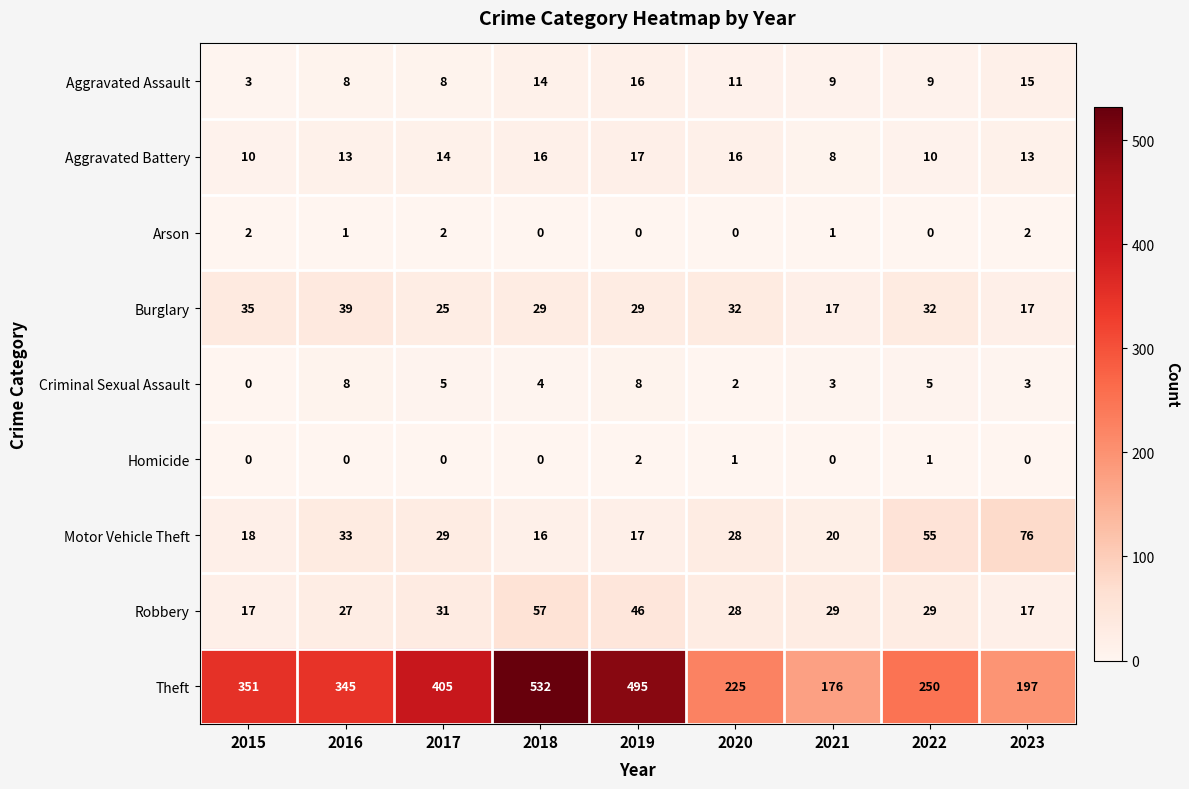

How many Criminal Sexual Assault values are between 3 and 5?

5